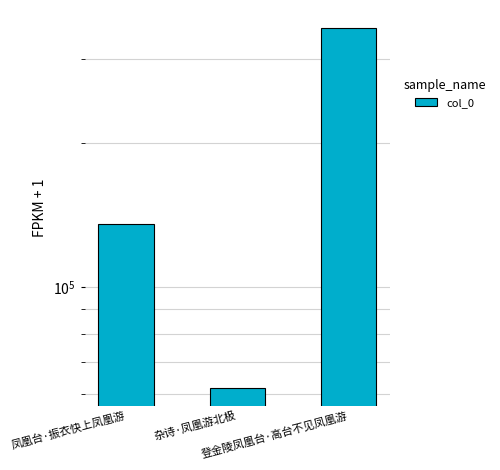

List the labels in order of value, largest first.

登金陵凤凰台·高台不见凤凰游, 凤凰台·振衣快上凤凰游, 杂诗·凤凰游北极